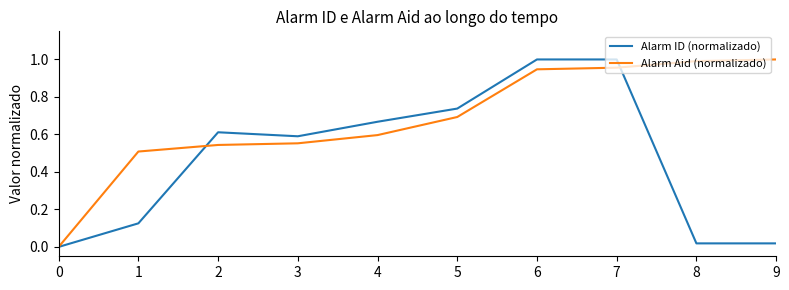

Rank the series at 4 from lowest to highest value.

Alarm Aid (normalizado), Alarm ID (normalizado)